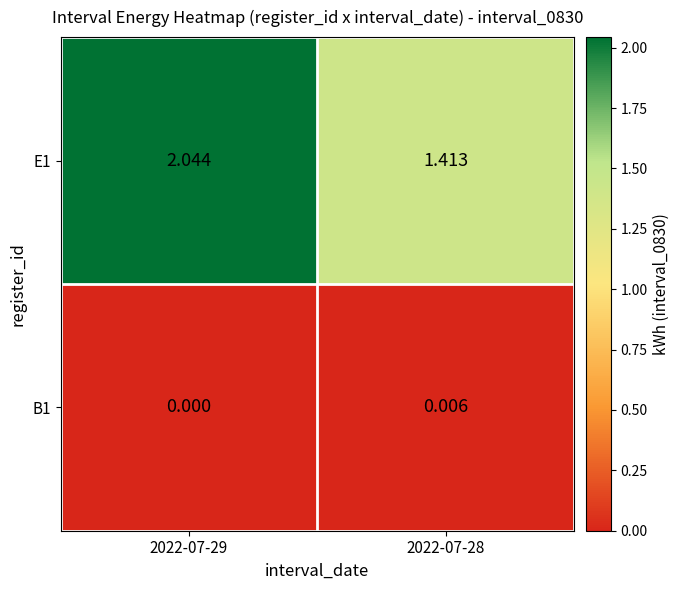

Count the number of categories in the chart.

2